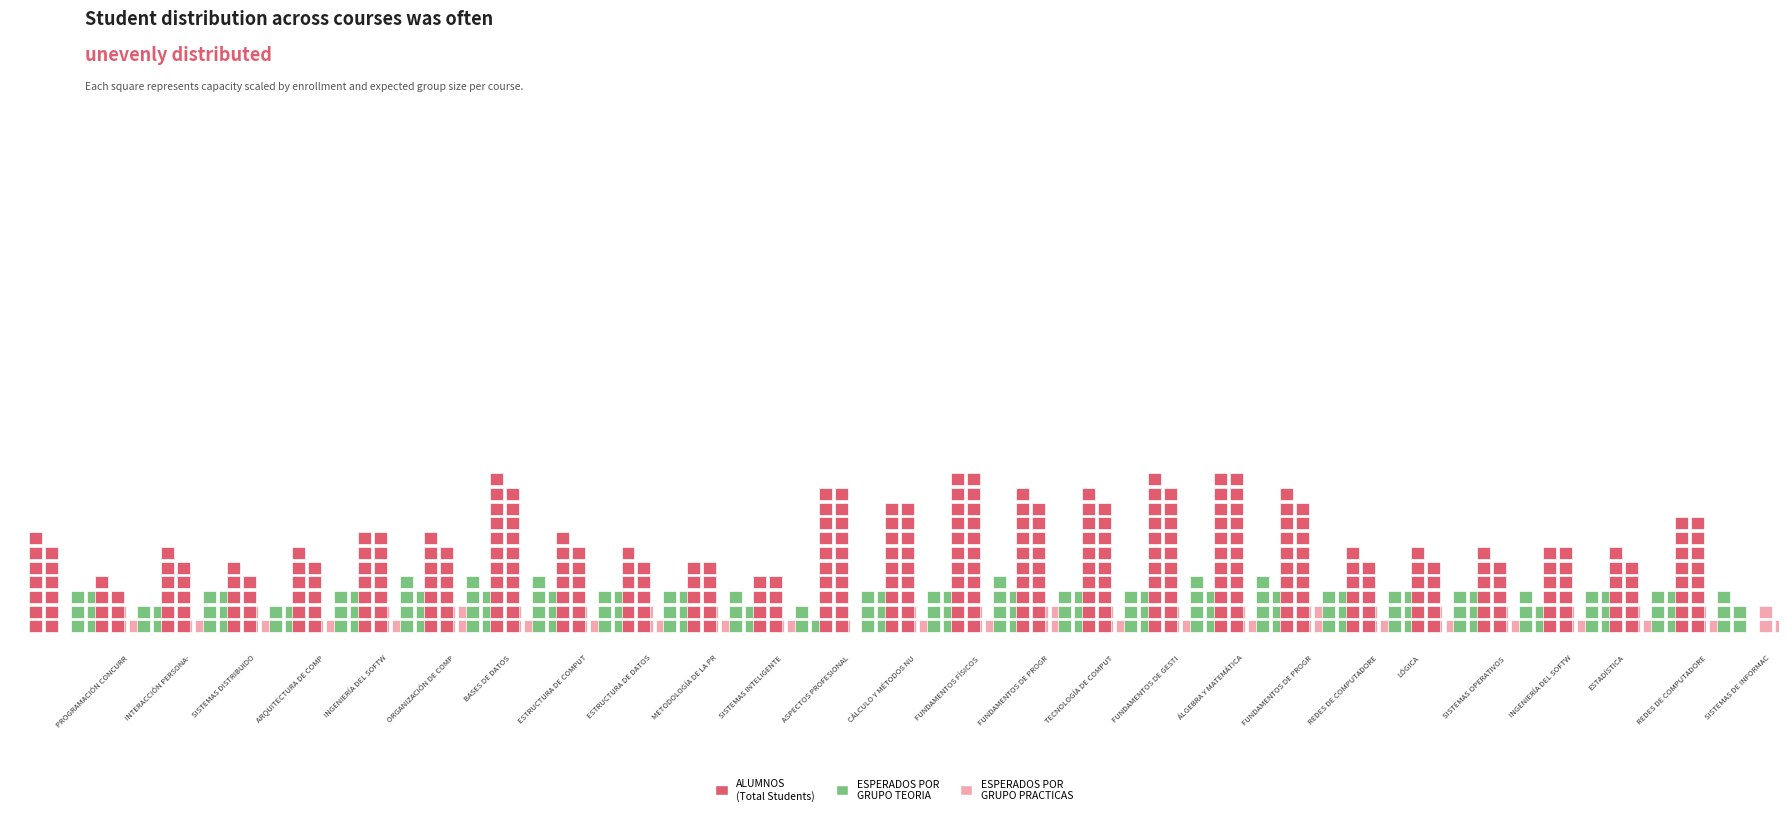

At how many categories does at least one series exceed 17?

3